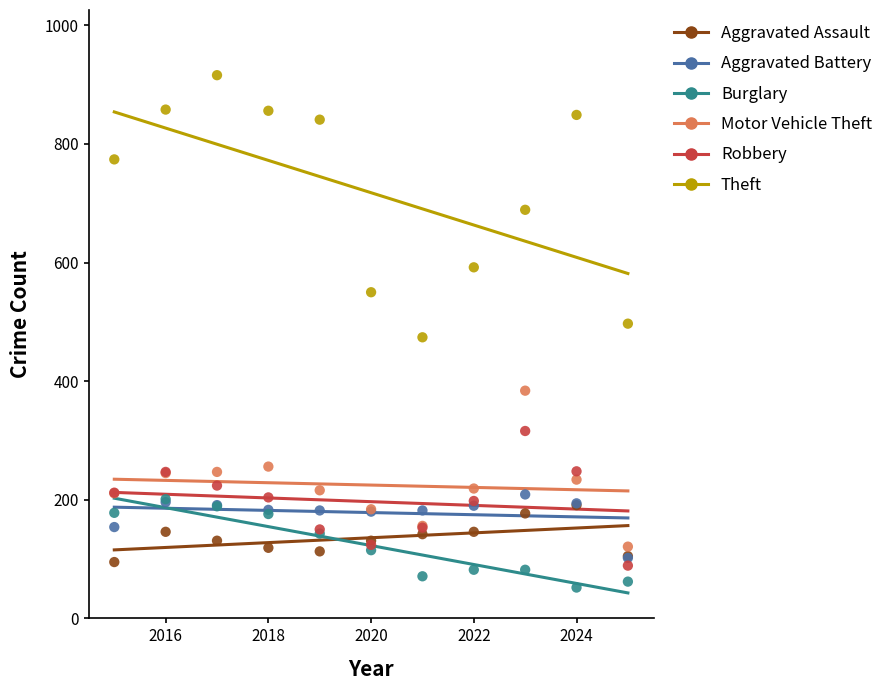

Which series reaches the maximum Y coordinate?

Theft